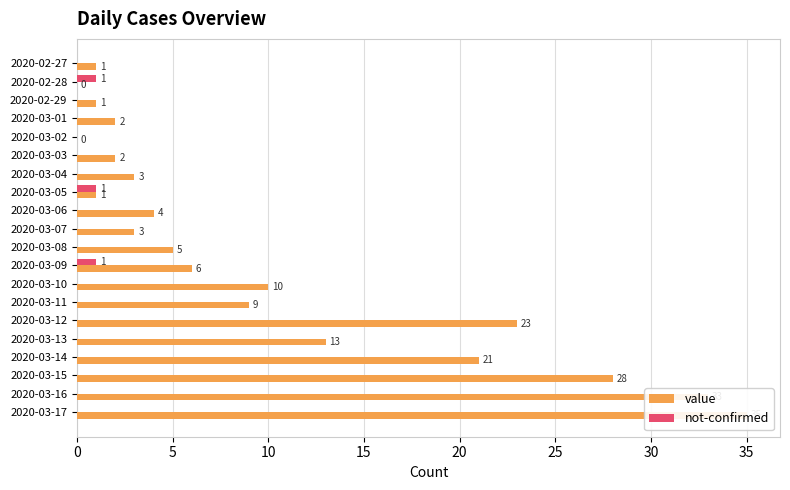

How many values in the value series exceed 5?

9